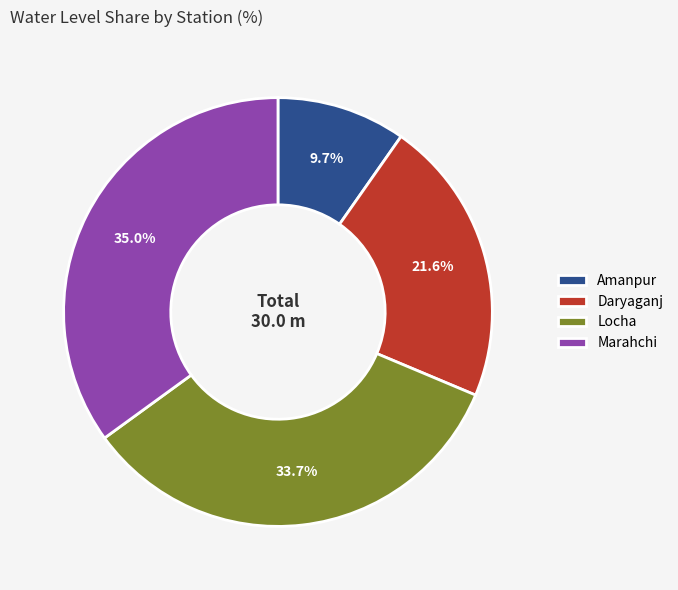

The Amanpur slice represents 1% of the pie. True or false?

False